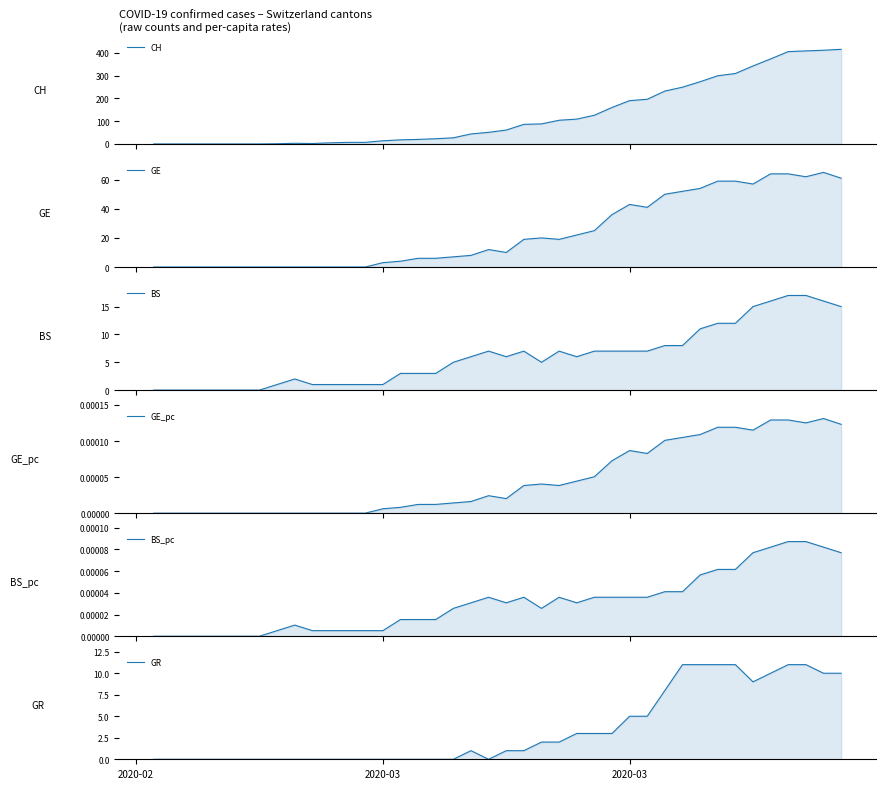

Does the chart display data point markers on the line(s)?

No